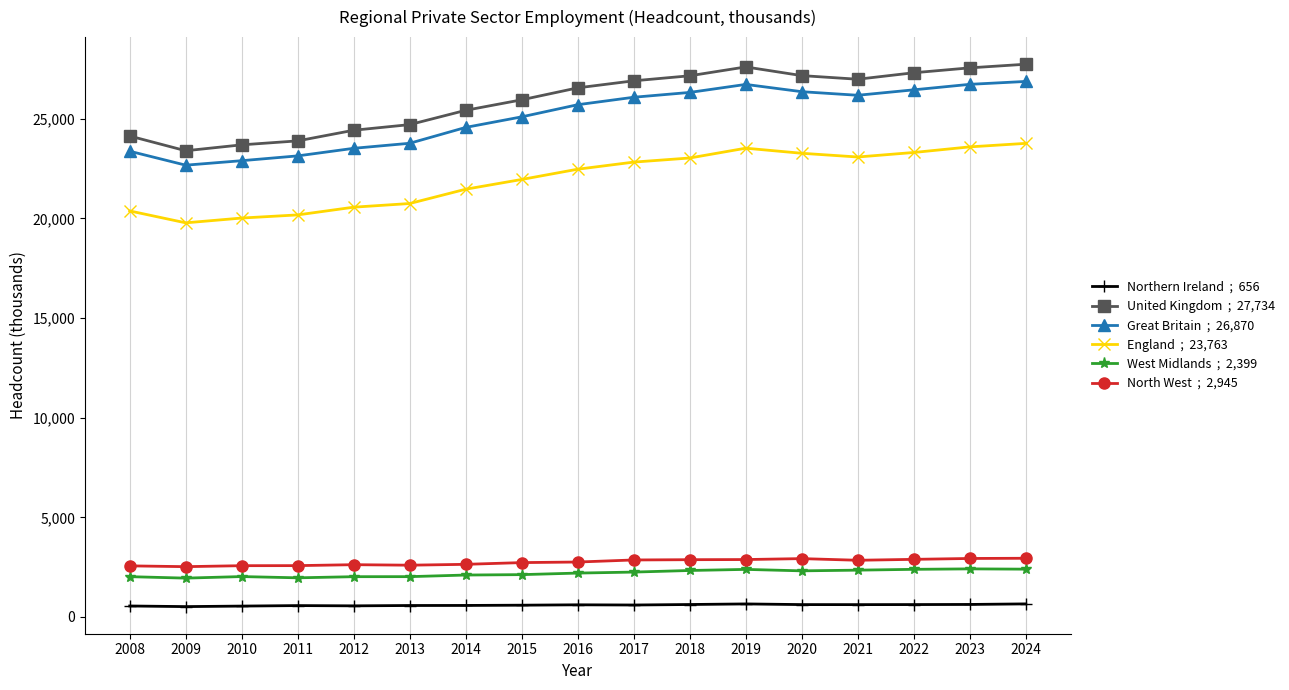

What is the greatest value displayed?

27734